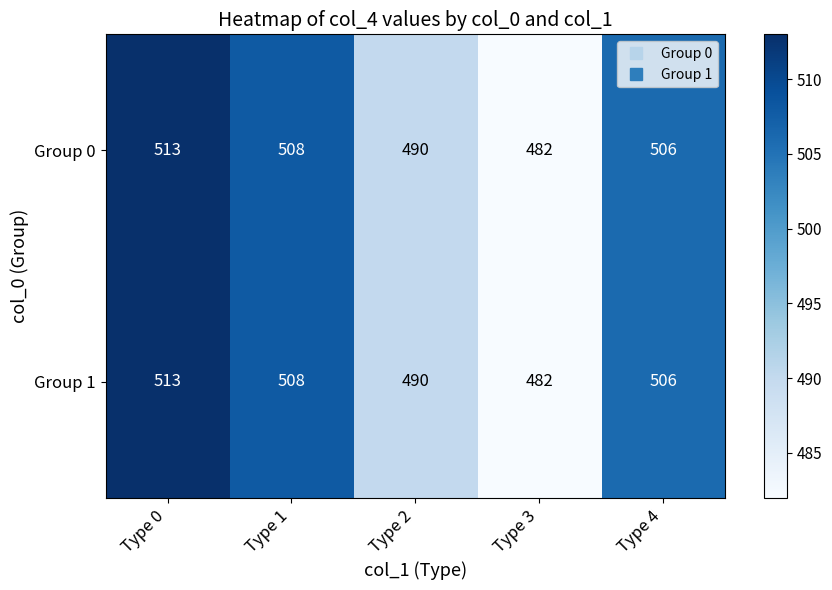

What is the smallest value displayed?

482